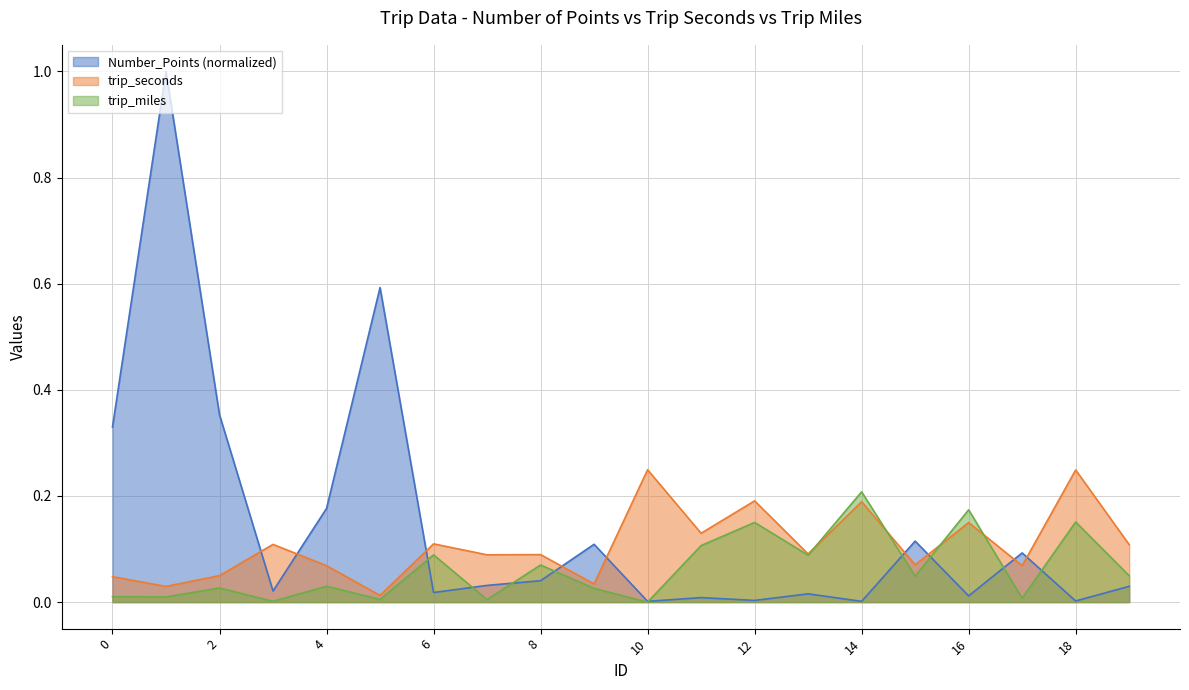

At which label is Number_Points closest to 0?

10